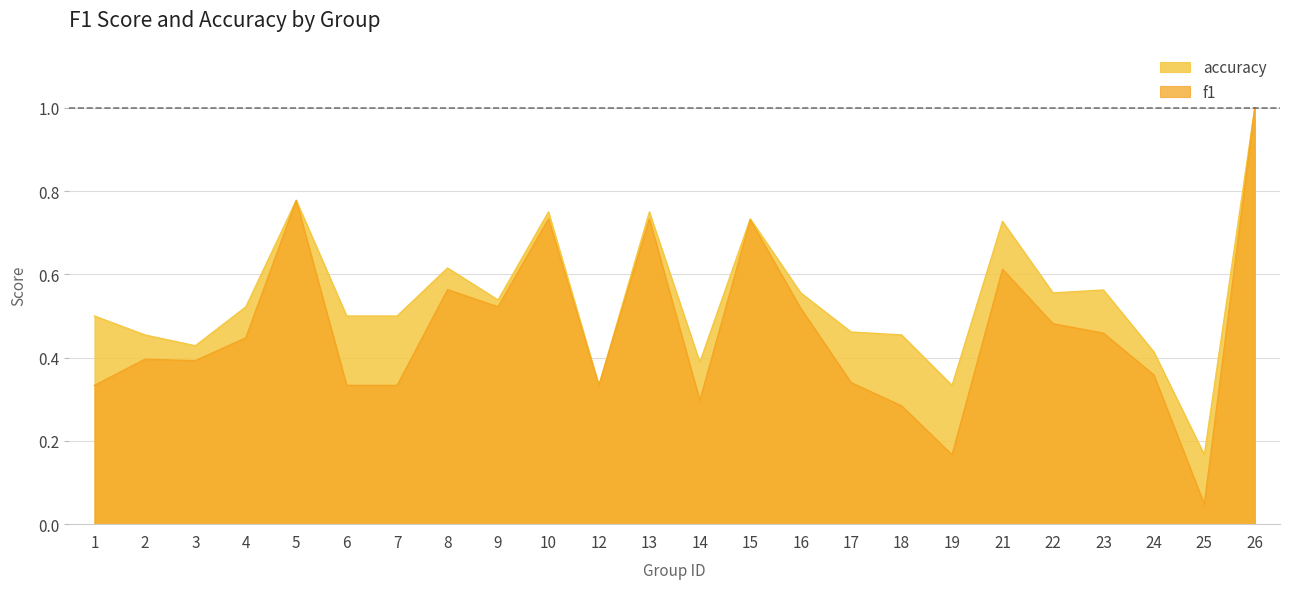

What is the difference between the maximum and second lowest values in the accuracy series?

0.7